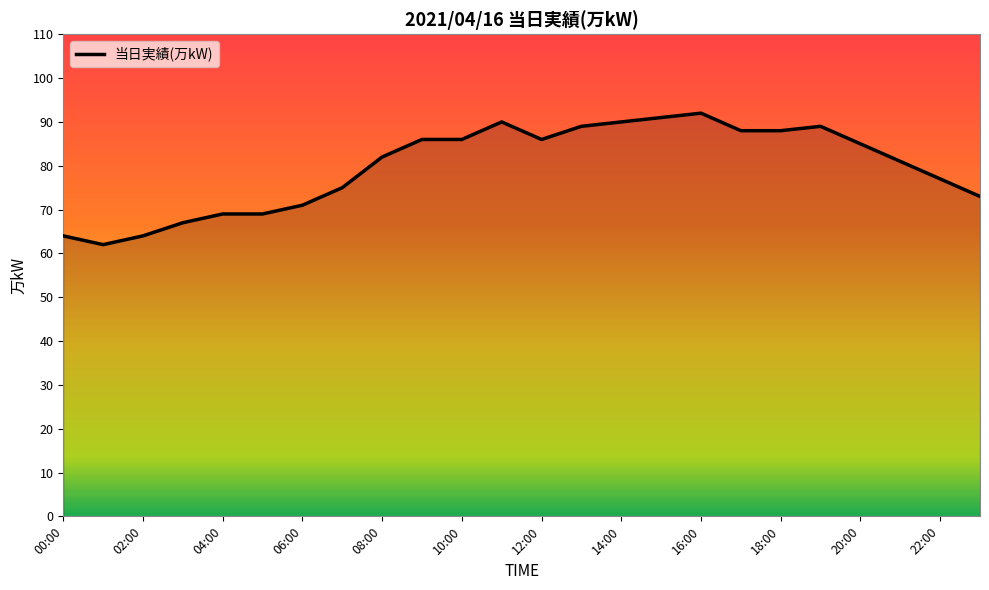

What is the difference between the maximum and minimum values?

30